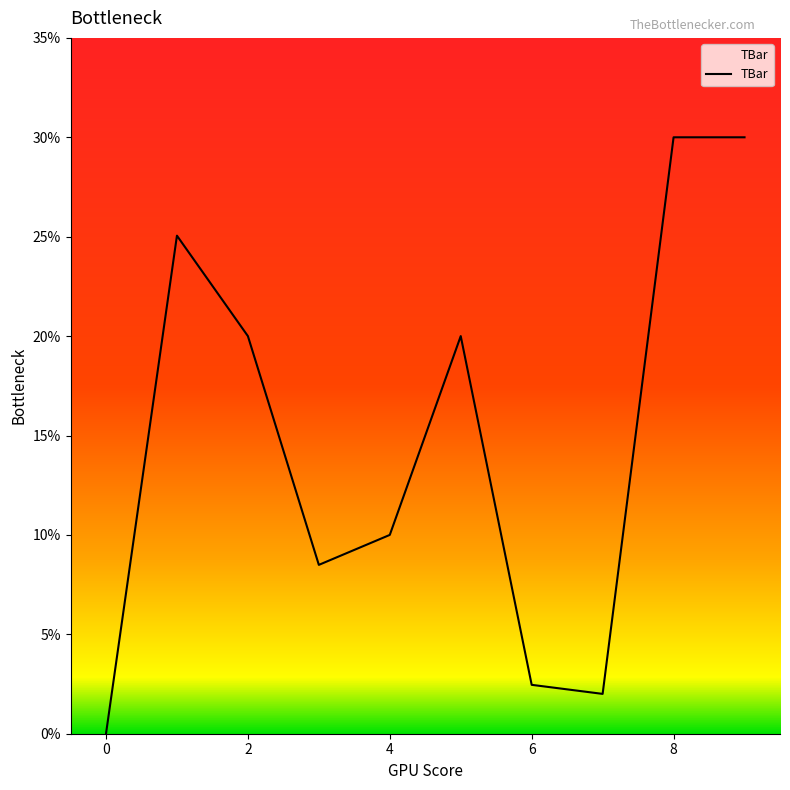

What is the greatest value displayed?

30.0